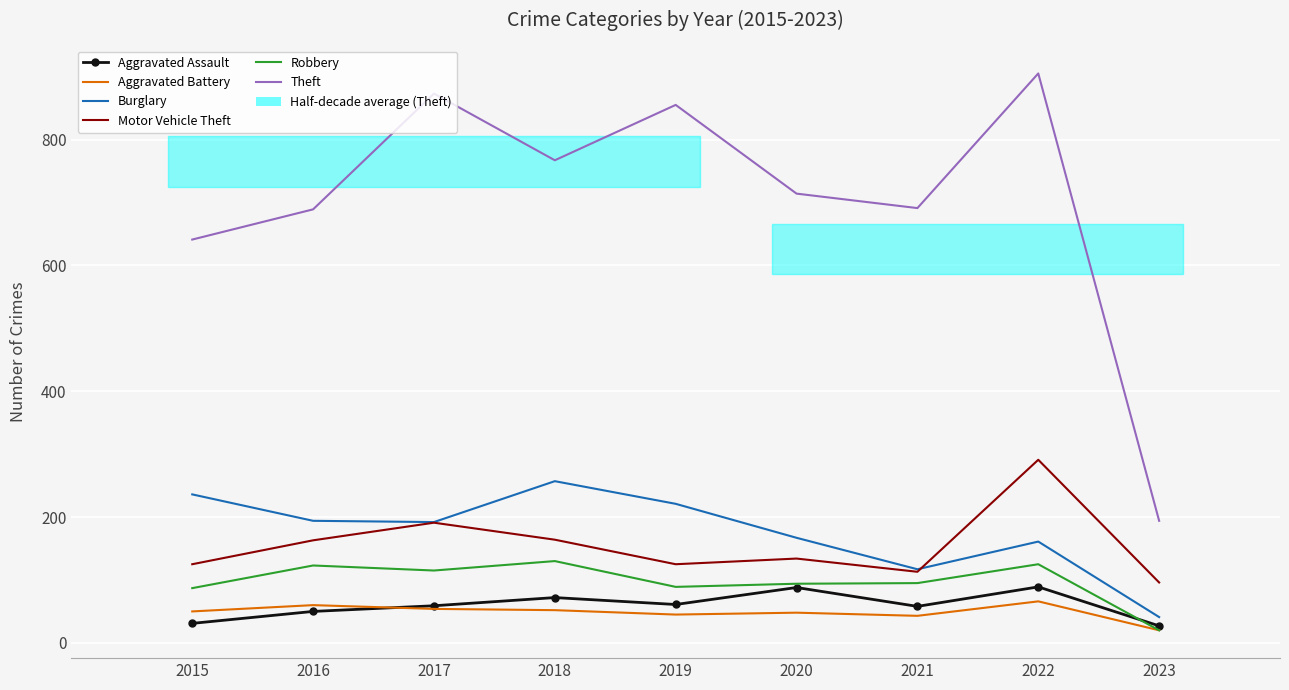

At which label does Motor Vehicle Theft reach its peak?

2022